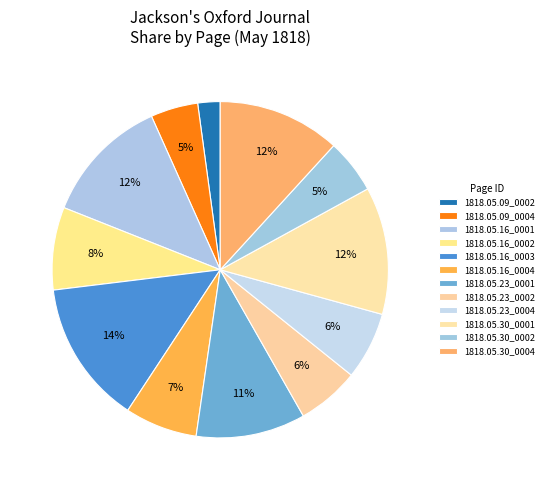

How many segments does this pie chart have?

12